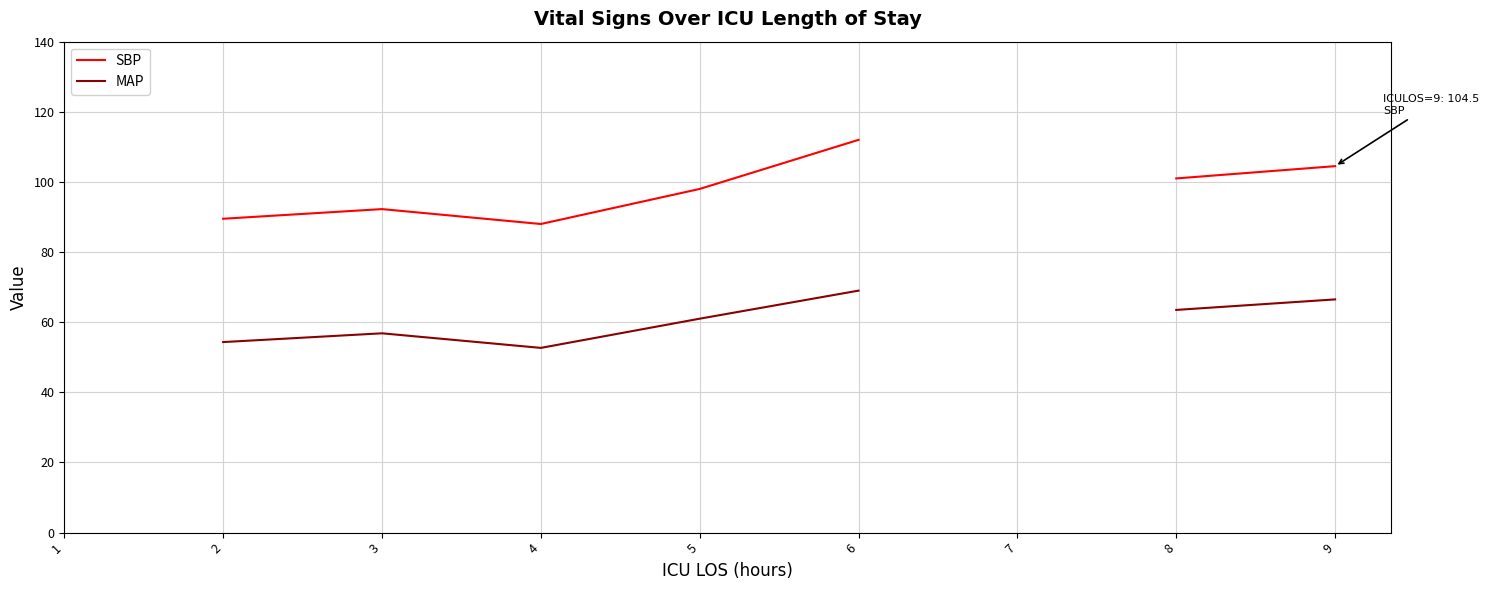

Between 1 and 5, which is larger?

5